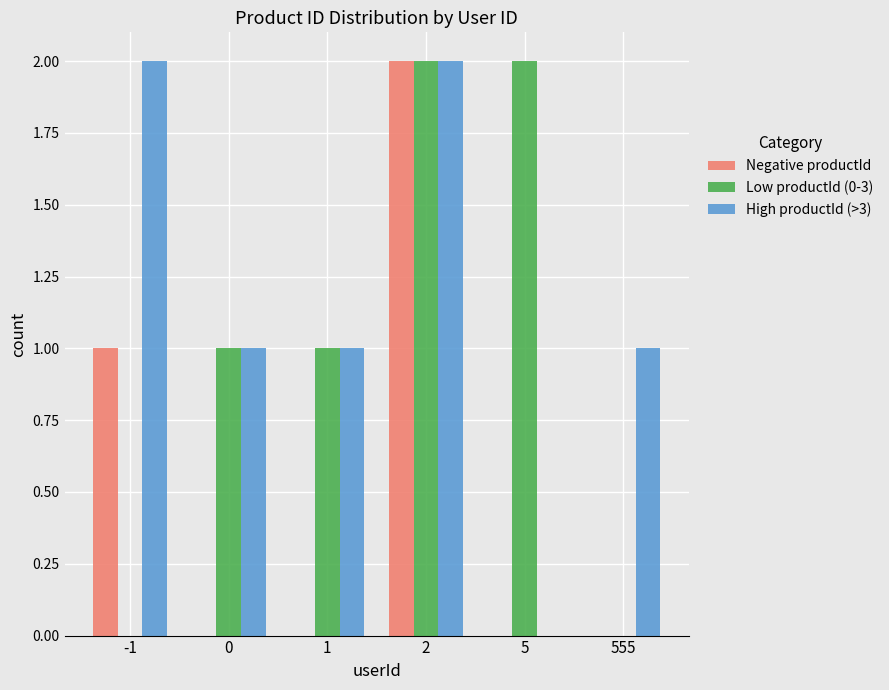

Between 5 and 555, which series saw the biggest shift?

Low productId (0-3)